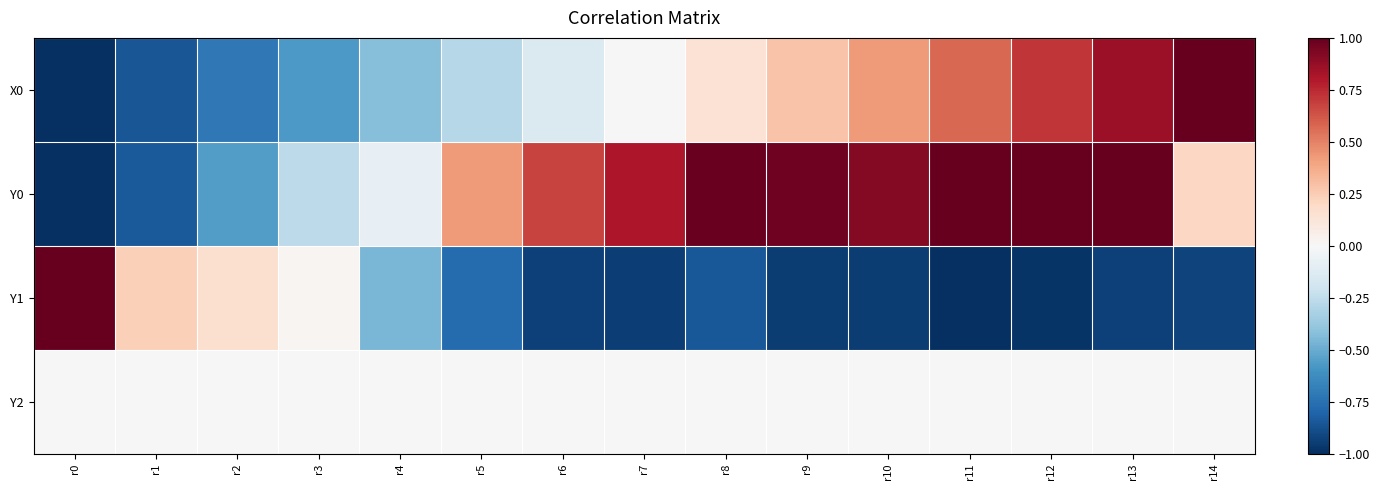

What is the spread (max minus min) of values at r1?

1.1